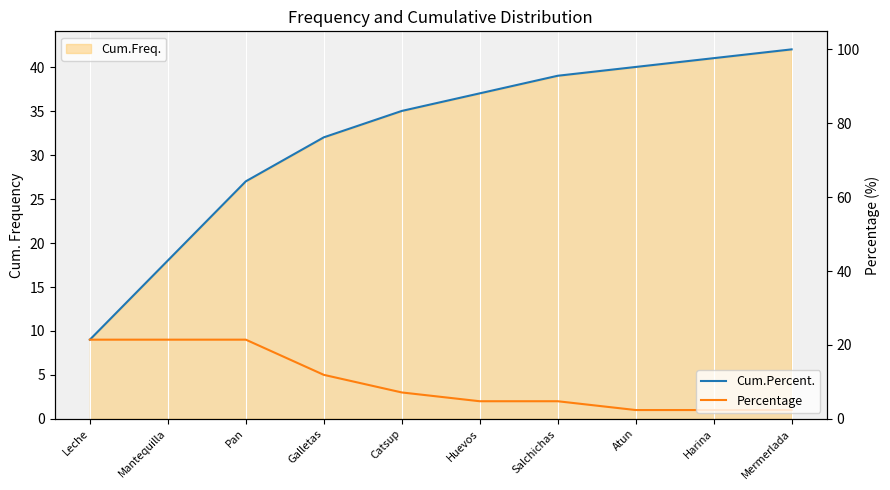

What is the total value across all series at Galletas?

88.1